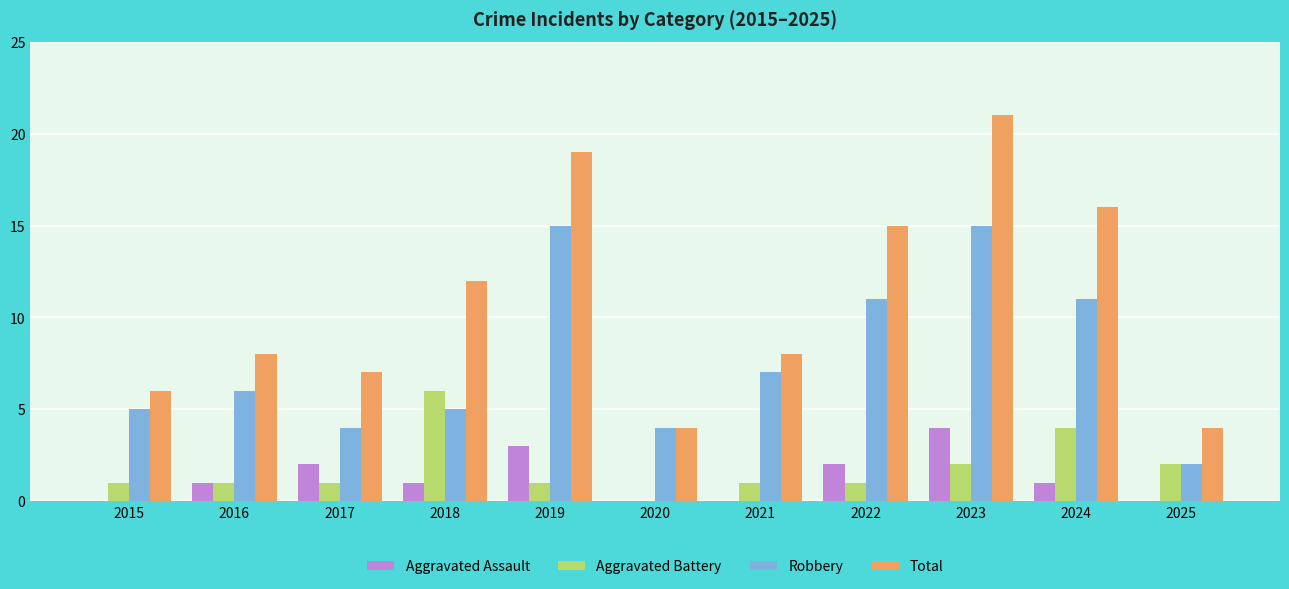

What is the sum of the Total values at 2018 and 2016?

20